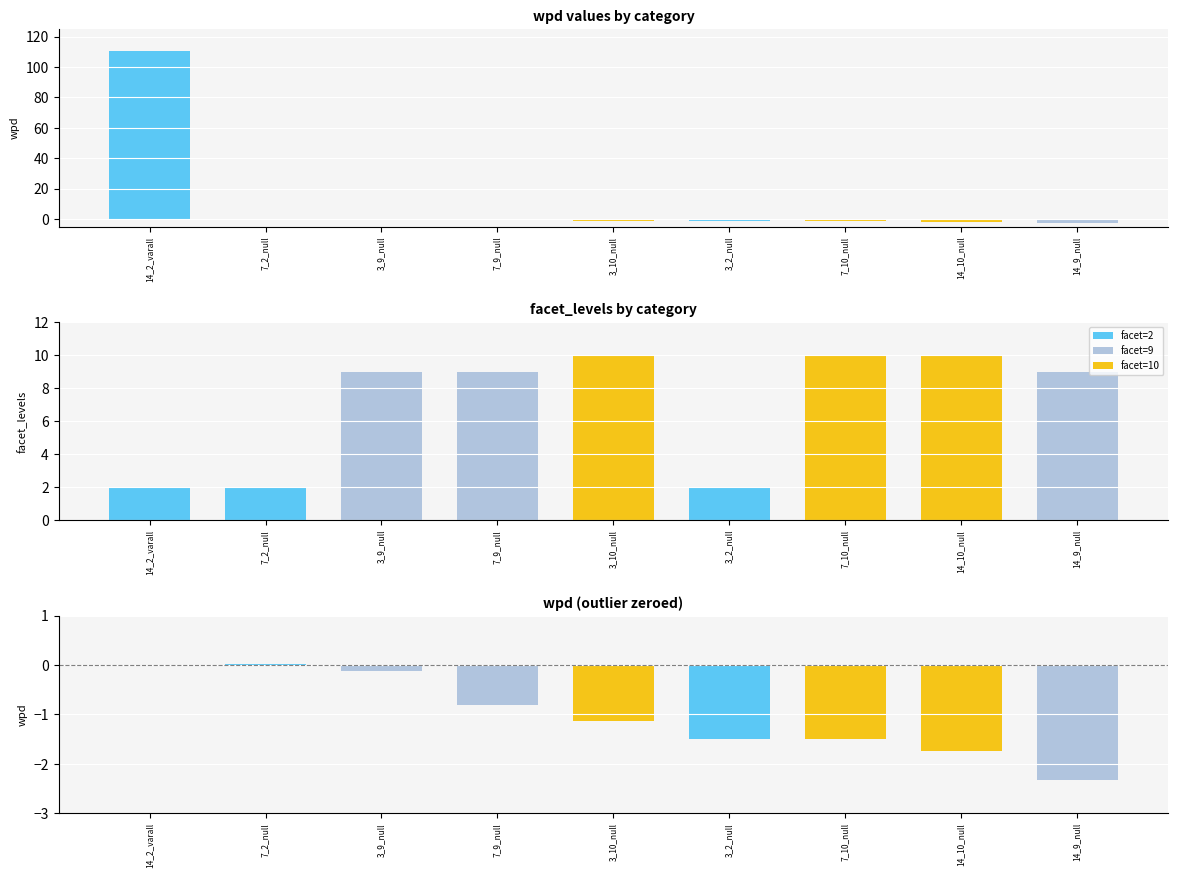

Rank the categories by facet_levels value from highest to lowest.

3_10_null, 7_10_null, 14_10_null, 3_9_null, 7_9_null, 14_9_null, 14_2_varall, 7_2_null, 3_2_null